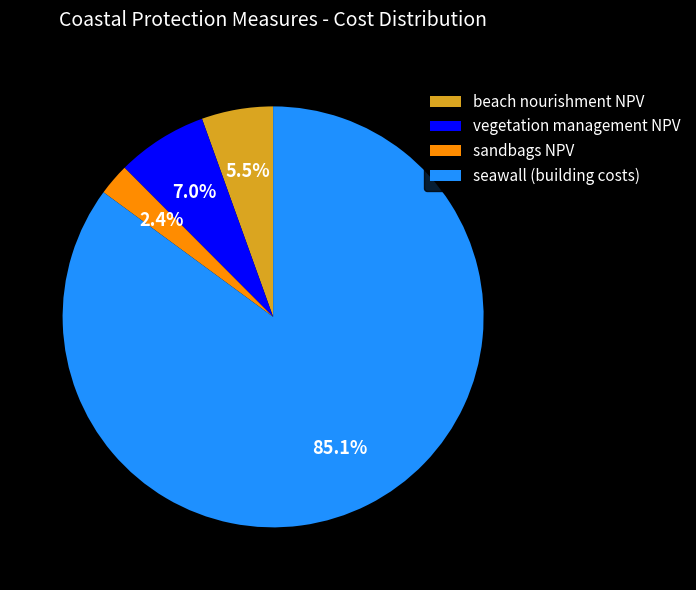

Which slice represents more than half of the pie?

seawall (building costs)